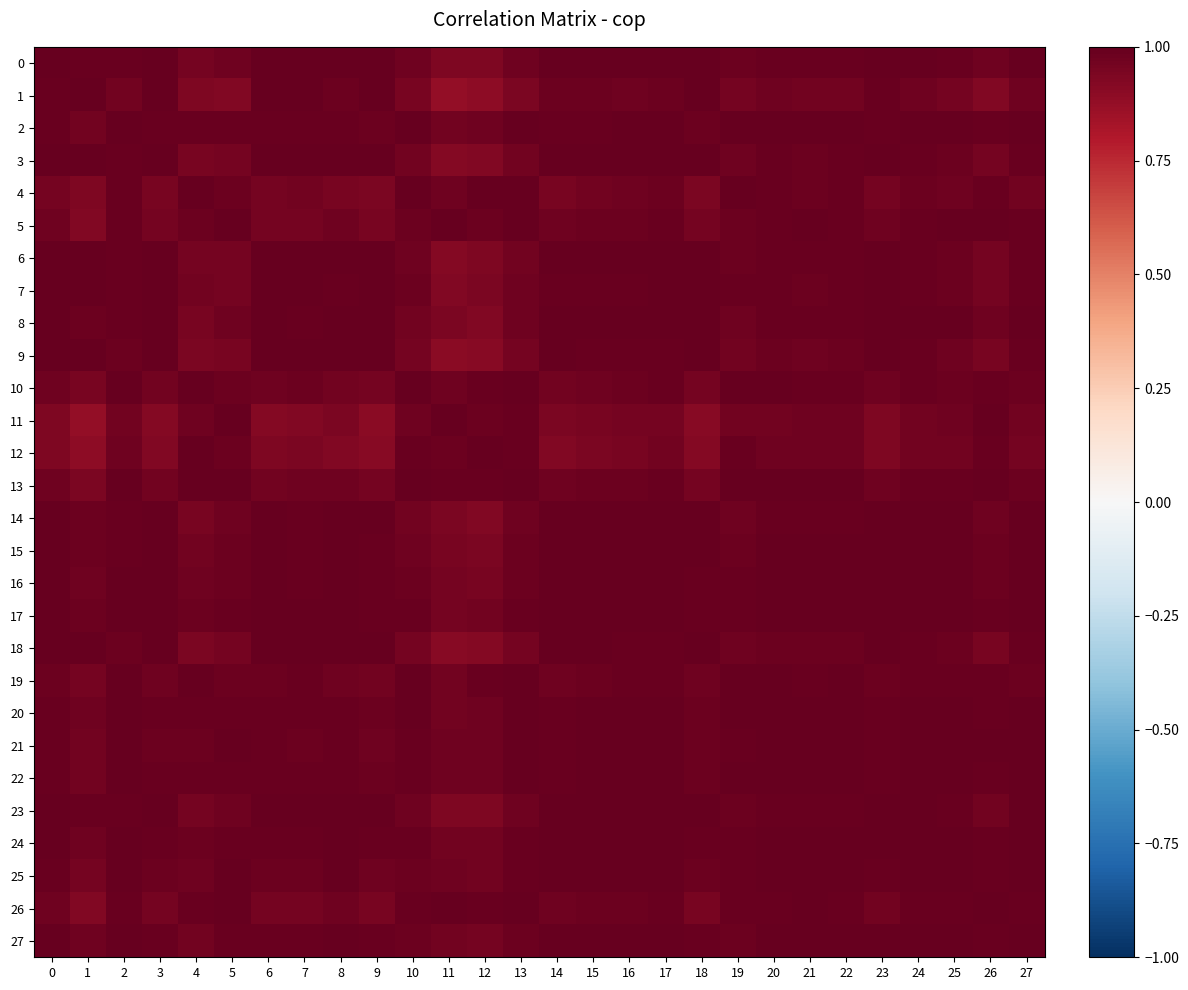

List the series in order of their peak value, highest first.

12, 18, 24, 25, 1, 3, 7, 8, 9, 11, 13, 14, 15, 16, 20, 21, 22, 0, 2, 4, 5, 6, 10, 17, 19, 23, 26, 27